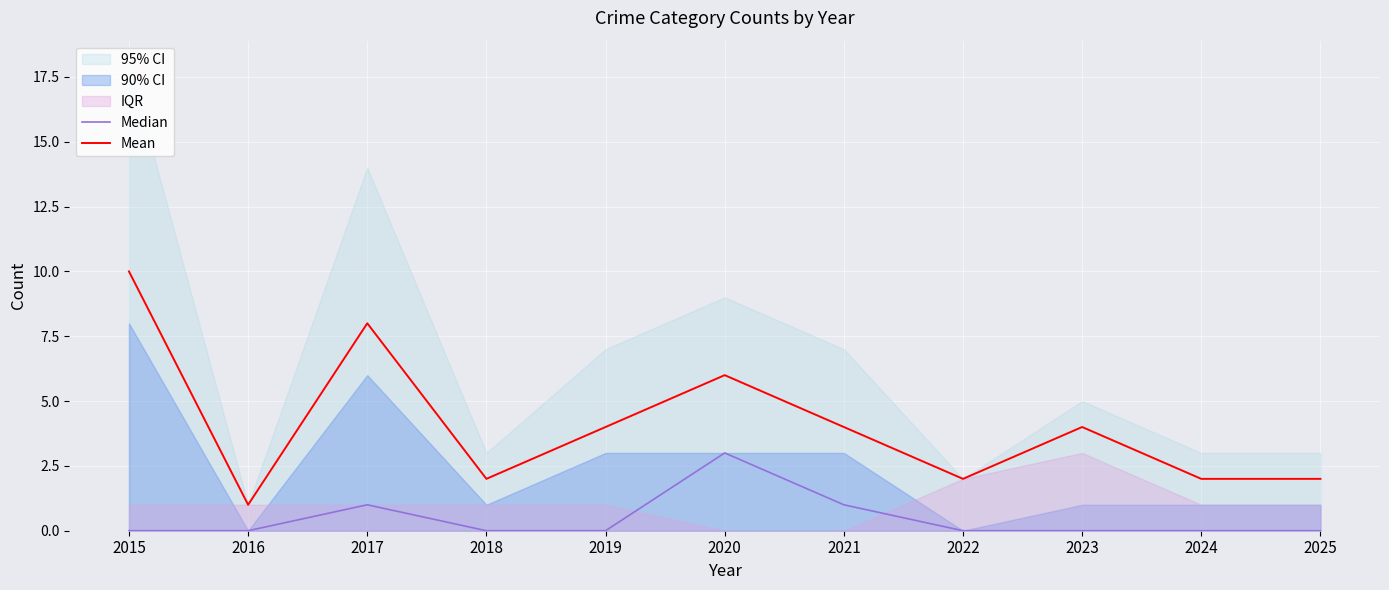

At how many categories does at least one series exceed 3?

6